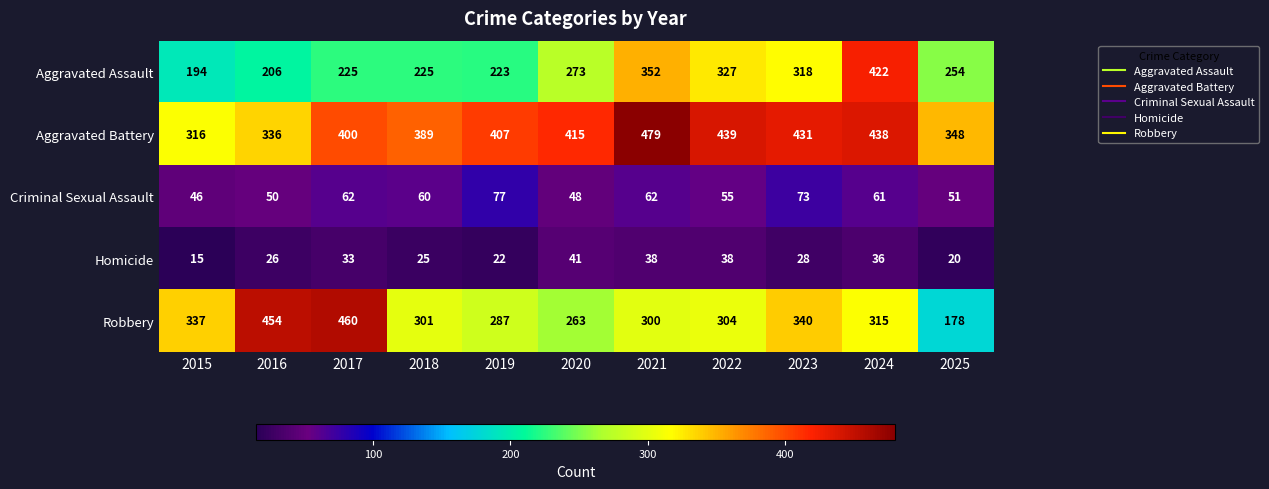

What is the total value across all series at 2024?

1272